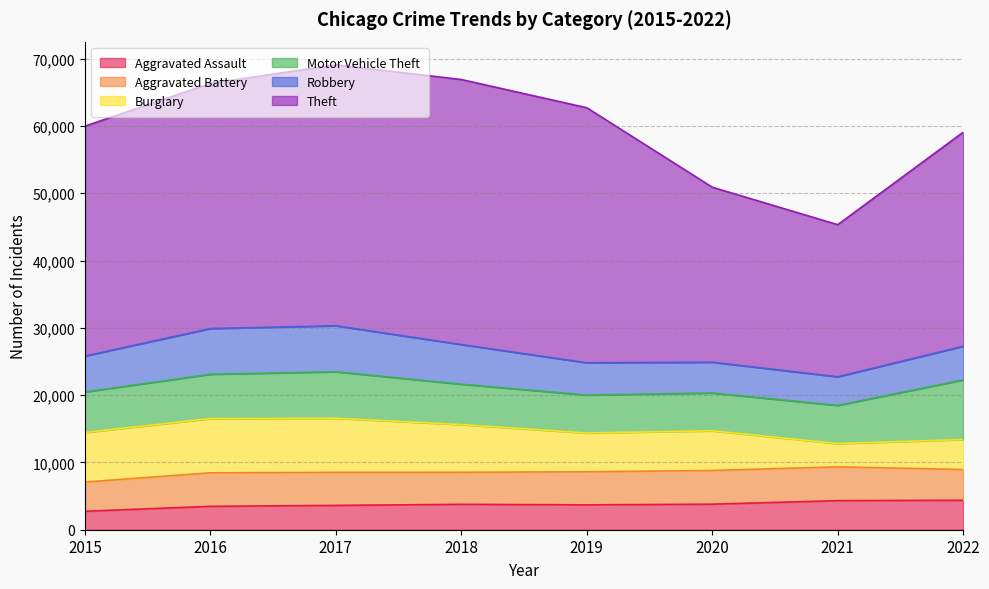

The Aggravated Assault series shows 3696 at 2019. True or false?

True